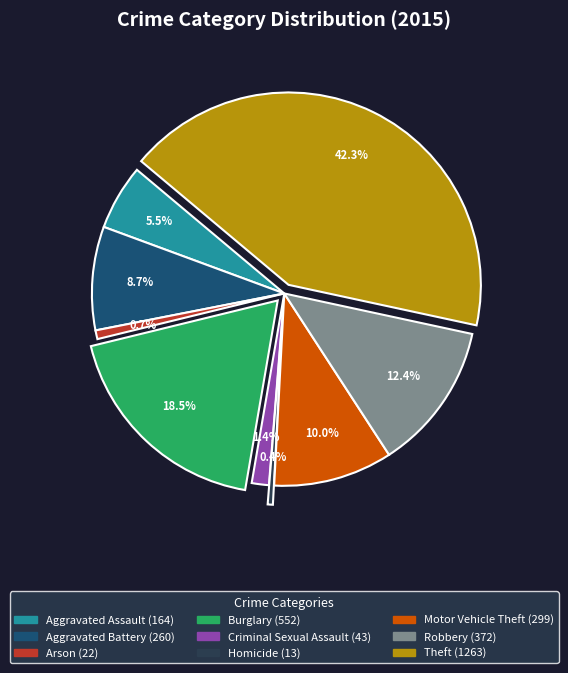

True or false: Theft accounts for 42% of the total.

True